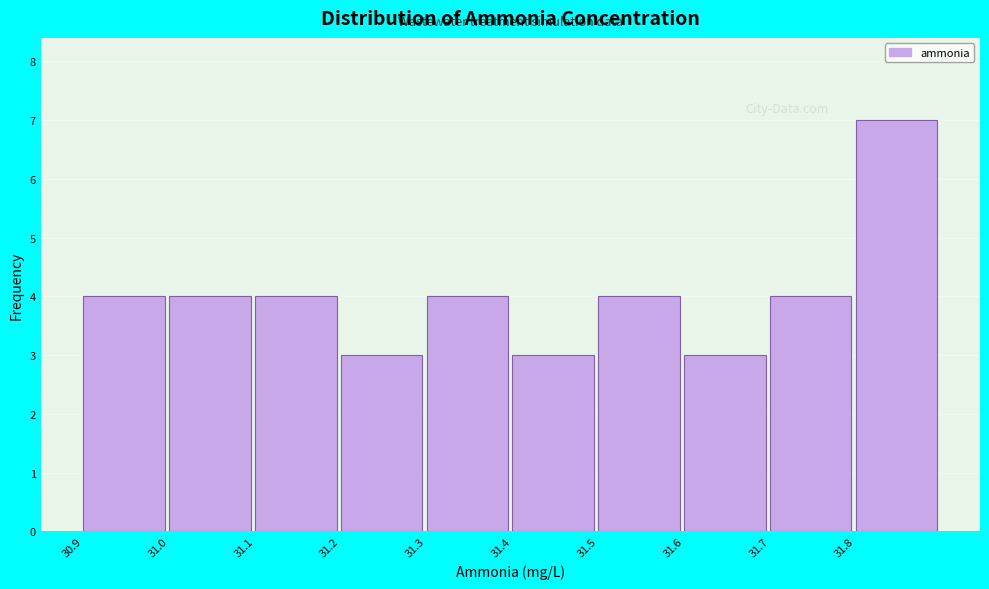

Reading right to left, transcribe all the data shown in this chart.

7	4	3	4	3	4	3	4	4	4